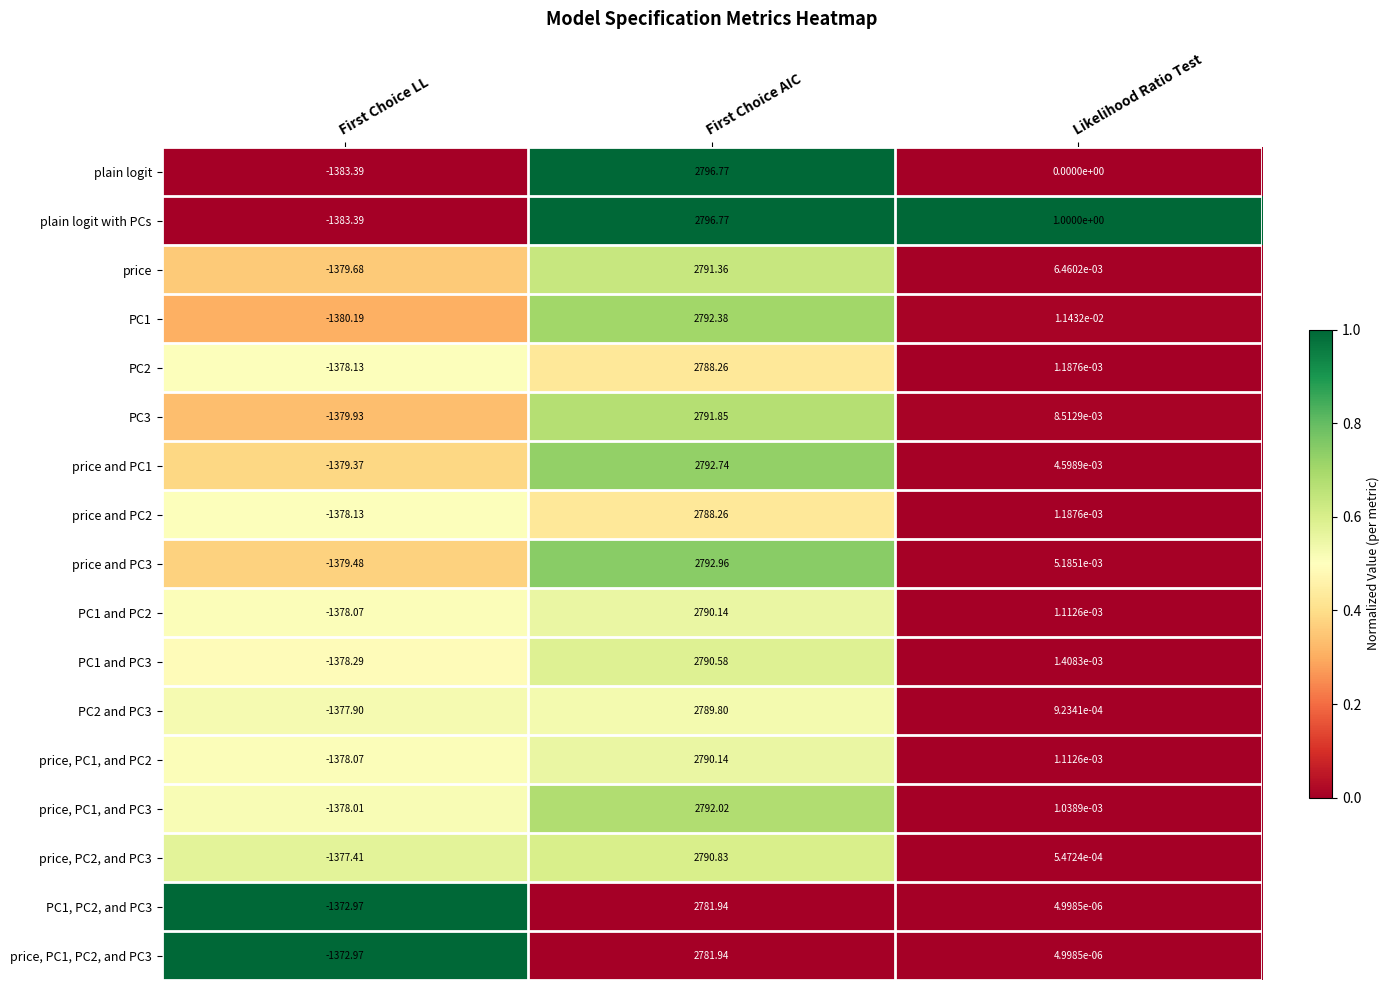

Which label corresponds to the largest value in the chart?

First Choice AIC